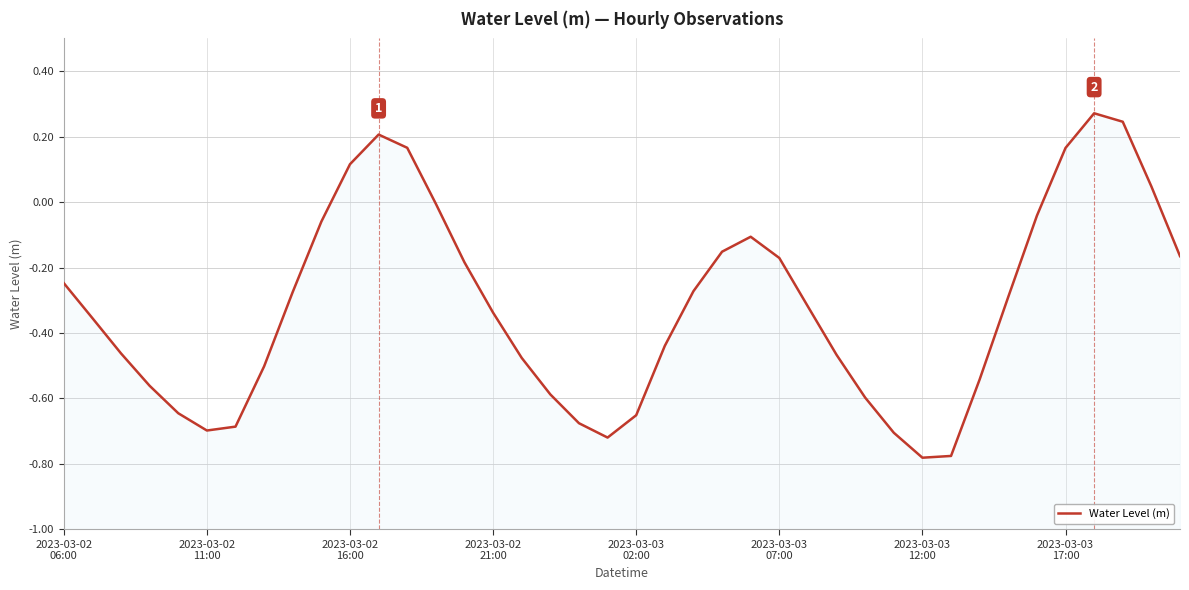

What is the value of the 2nd point from the left?

-0.4